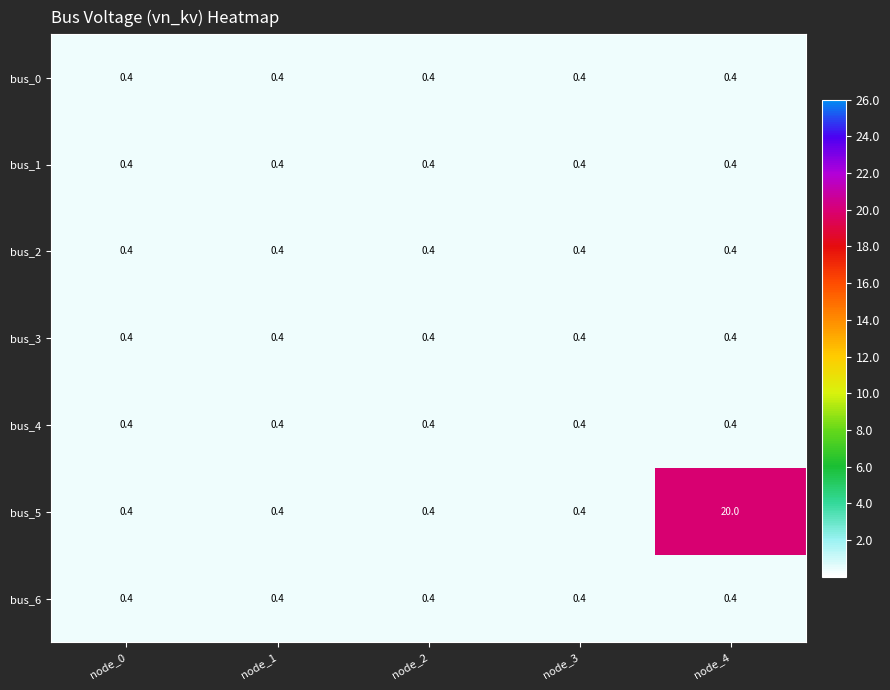

The bus_5 series shows 0.4 at node_0. True or false?

True